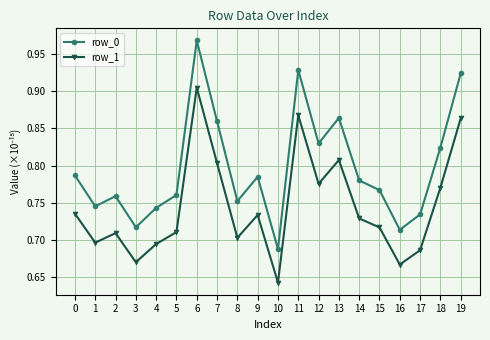

True or false: row_1 has a value of 0.7 at 8.

True